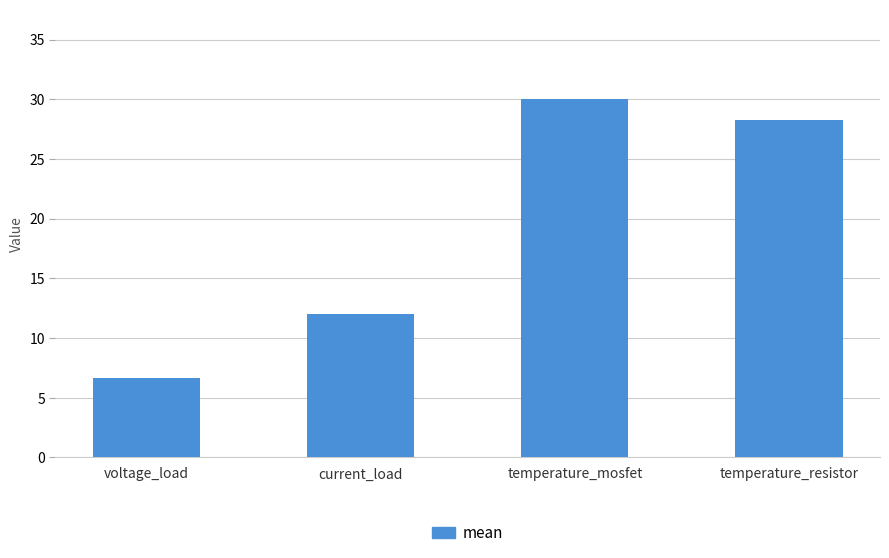

How many bars are there in total?

4